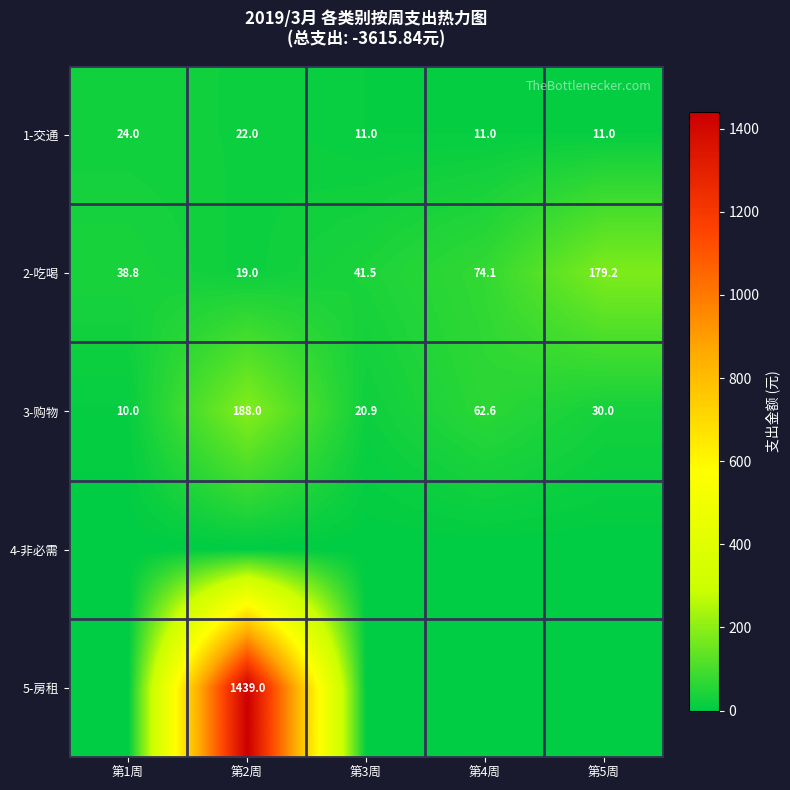

What is the average value of the 1-交通 series?

15.8